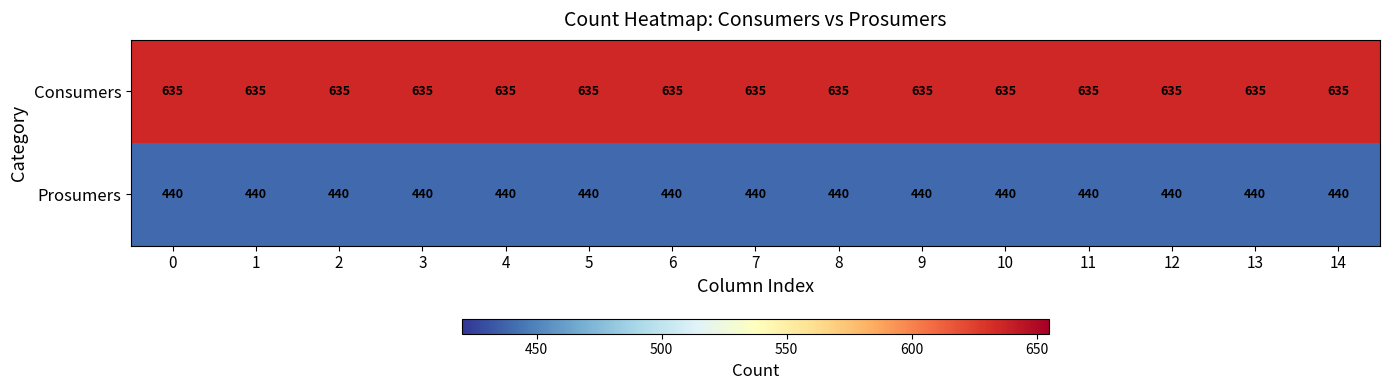

What is the average value of the Prosumers series?

440